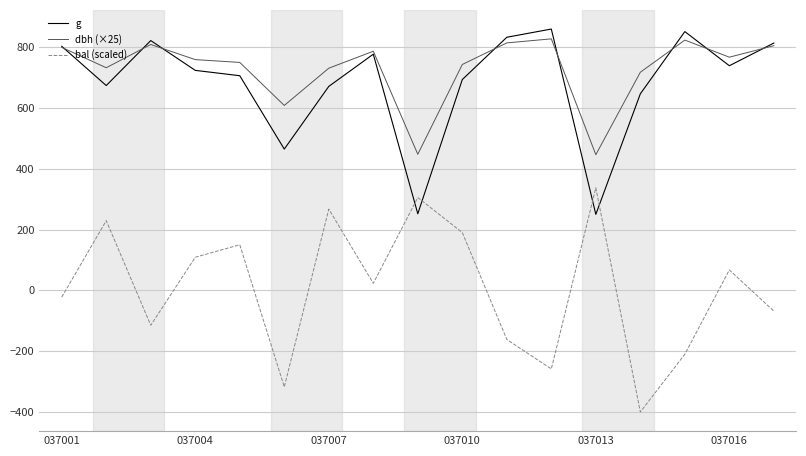

True or false: g has more than 2 points higher than both neighbors.

True